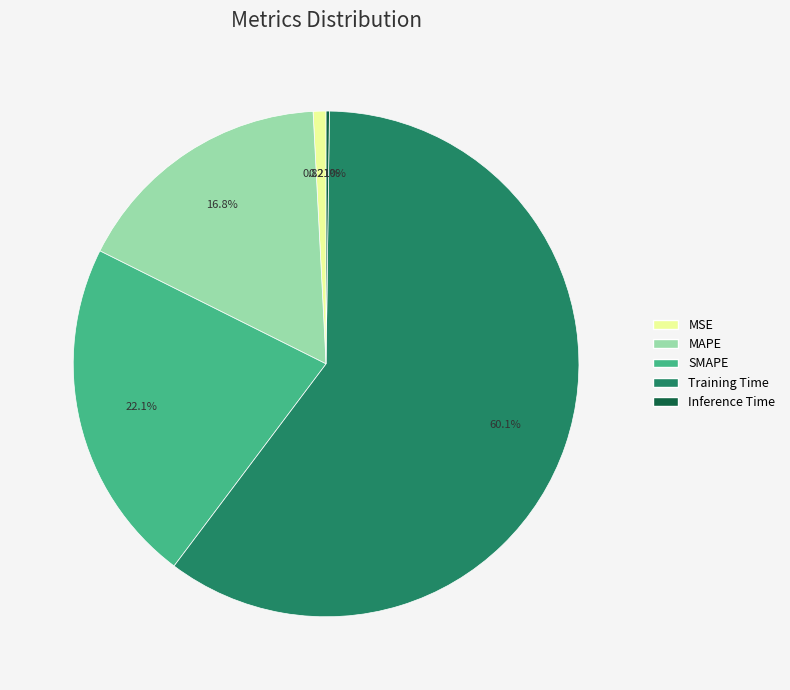

Does MAPE account for over 50% of the chart?

No